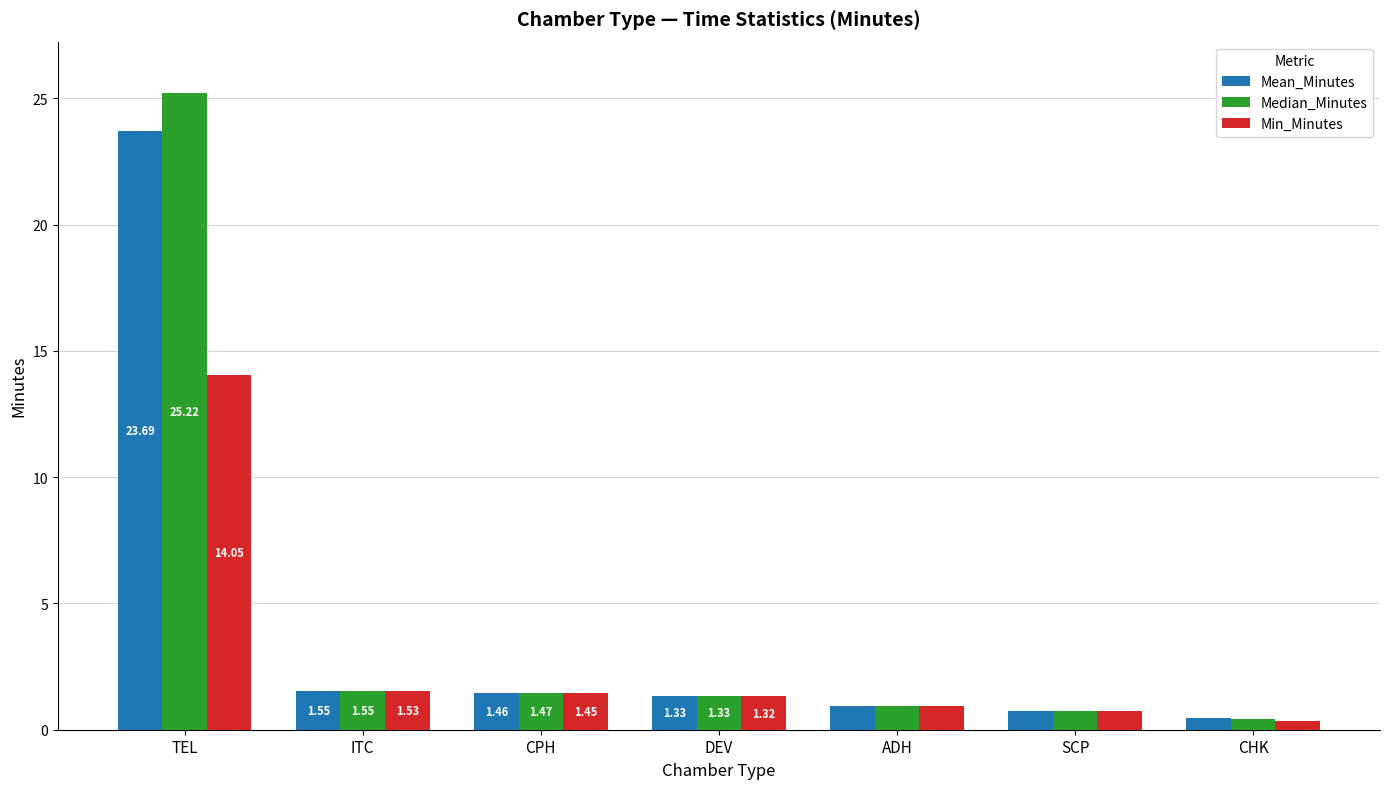

Which label corresponds to the largest value in the chart?

TEL